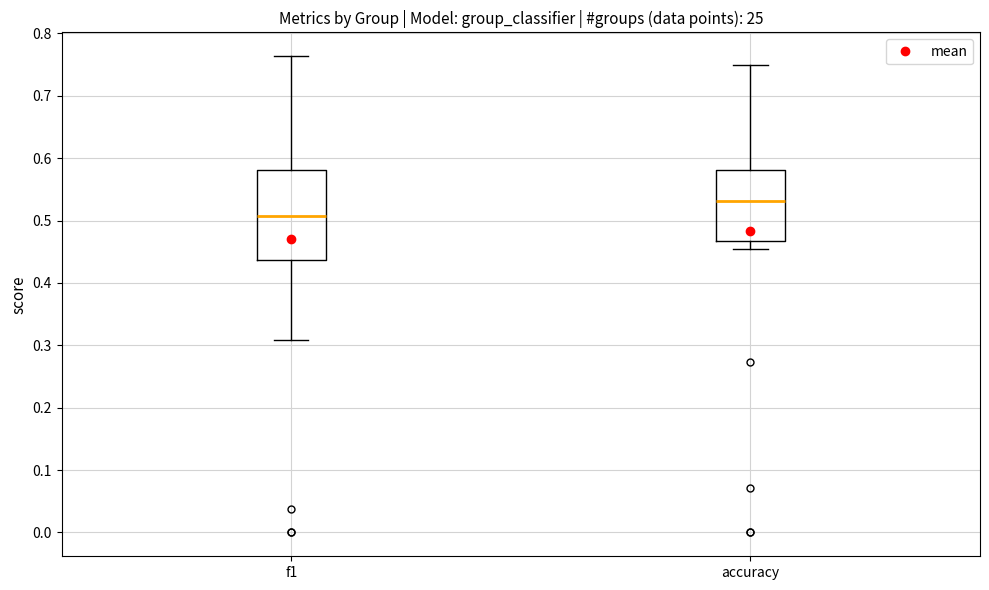

Which box is the tallest, from its lower edge to its upper edge?

f1